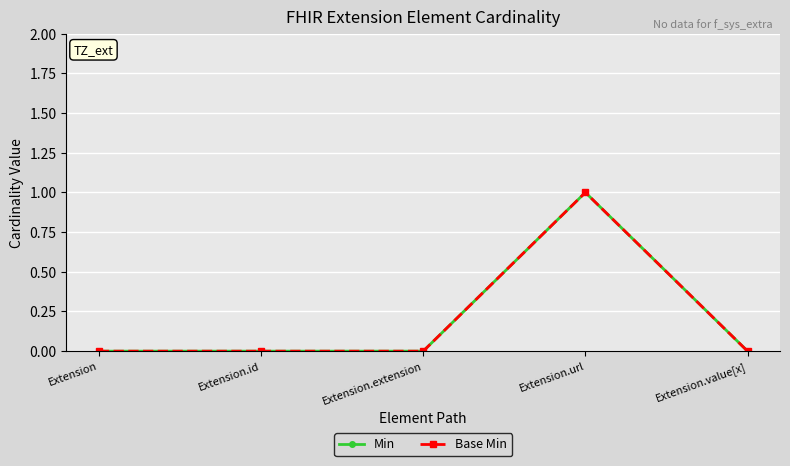

At Extension.url, list the series in order from smallest to largest.

Min, Base Min